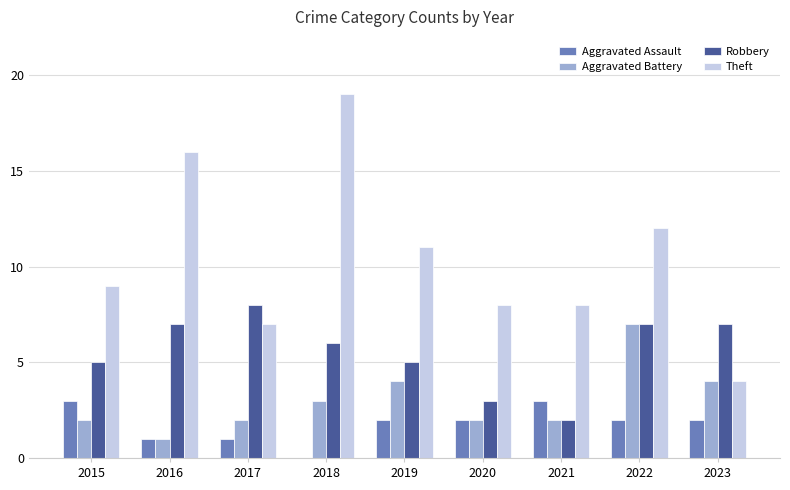

What is the spread (max minus min) of values at 2016?

15